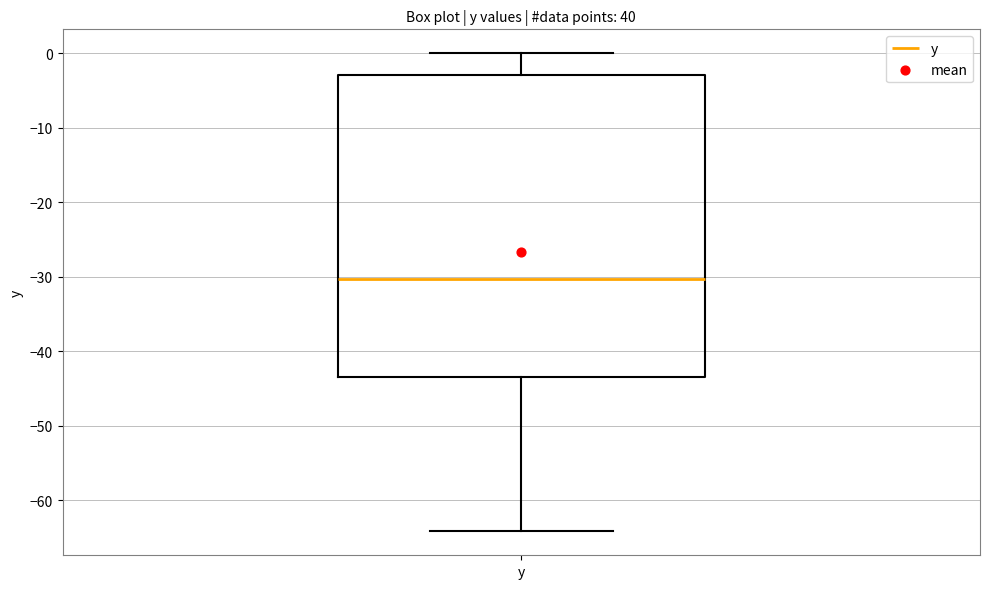

Transcribe this box plot: give where the median line is, the range the box spans, and where the two whiskers end, as read against the y-axis. The values are not printed on the chart, so give them approximately, as read against the axis.

median -30, box -43 to -3, whiskers -64 to 0